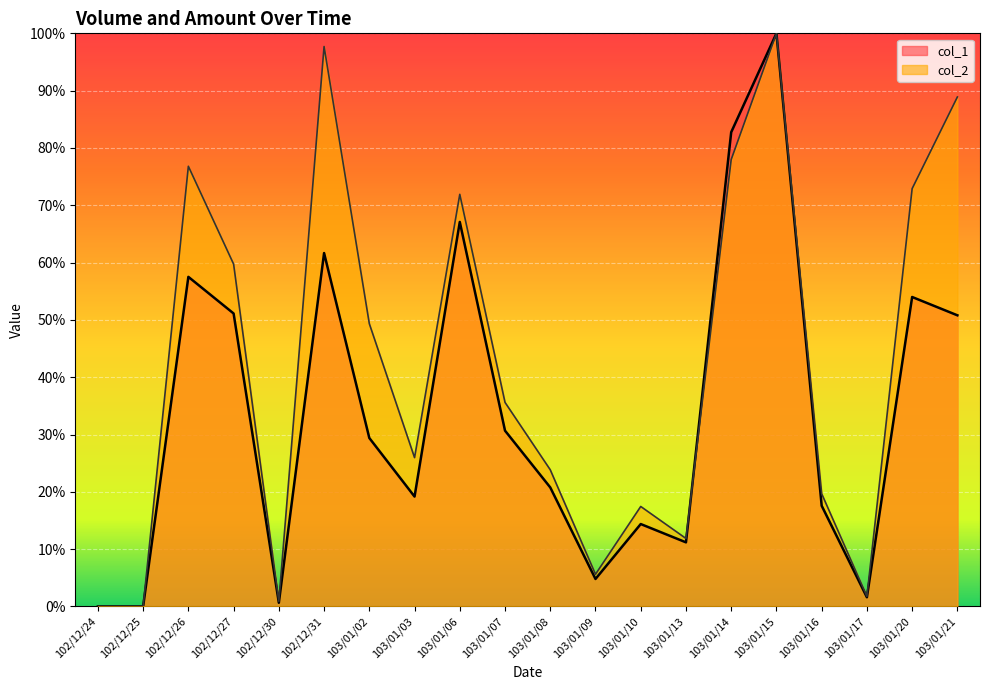

Reading right to left, what are all the values shown in this chart?

col_1: 50.8	54.0	1.6	17.6	100.0	82.7	11.2	14.4	4.8	20.8	30.7	67.1	19.2	29.4	61.7	0.6	51.1	57.5	0.0	0.0
col_2: 88.9	72.9	1.8	19.7	100.0	78.0	11.9	17.4	5.6	23.8	35.6	71.9	26.0	49.3	97.7	0.9	59.7	76.8	0.0	0.0